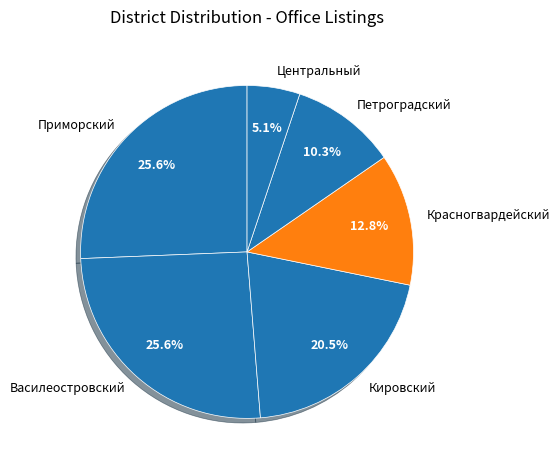

Combined, do Центральный and Кировский account for over 50%?

No